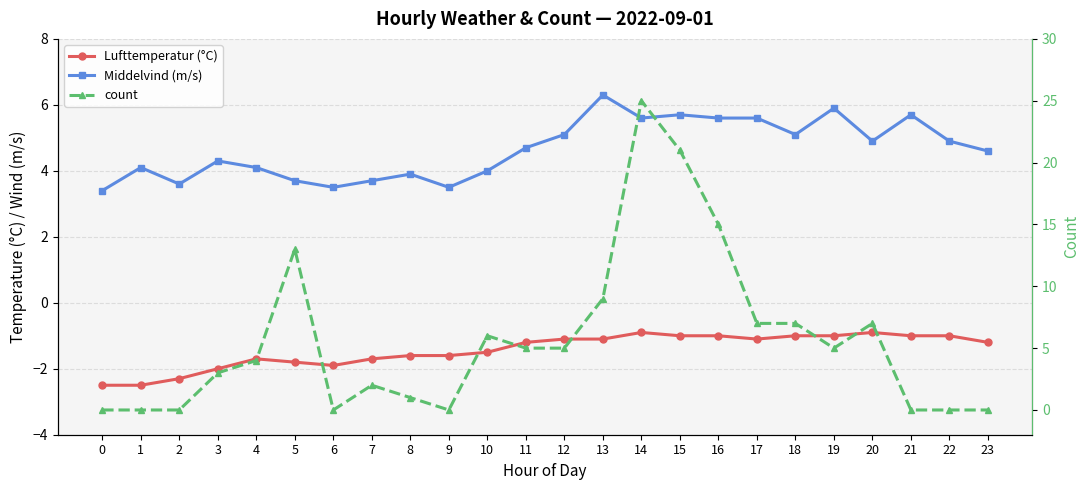

What is the maximum value shown in the chart?

25.0